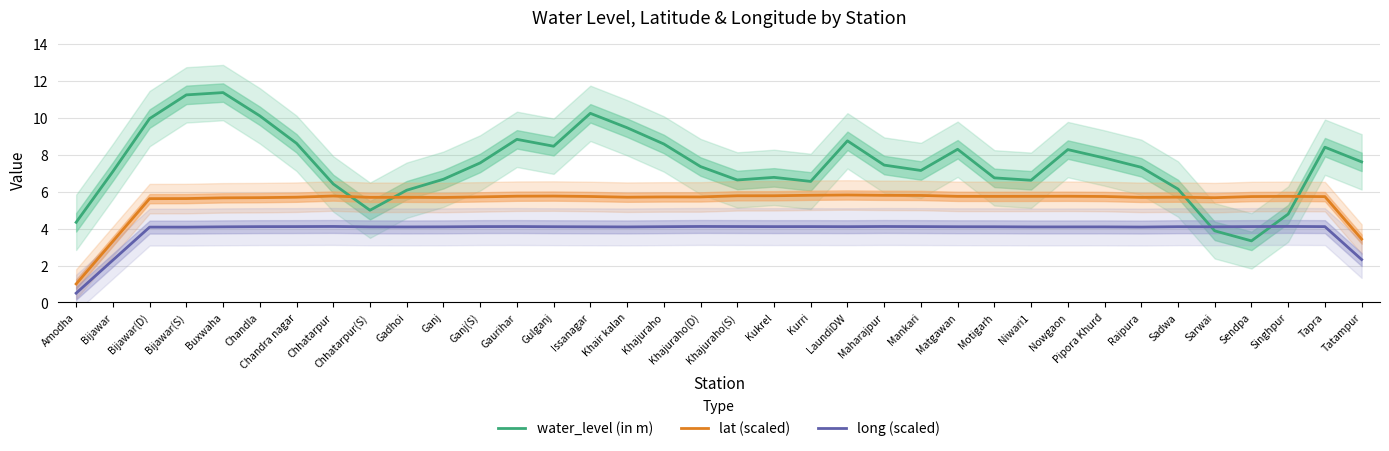

What is the label of the 2nd point from the right?

Tapra